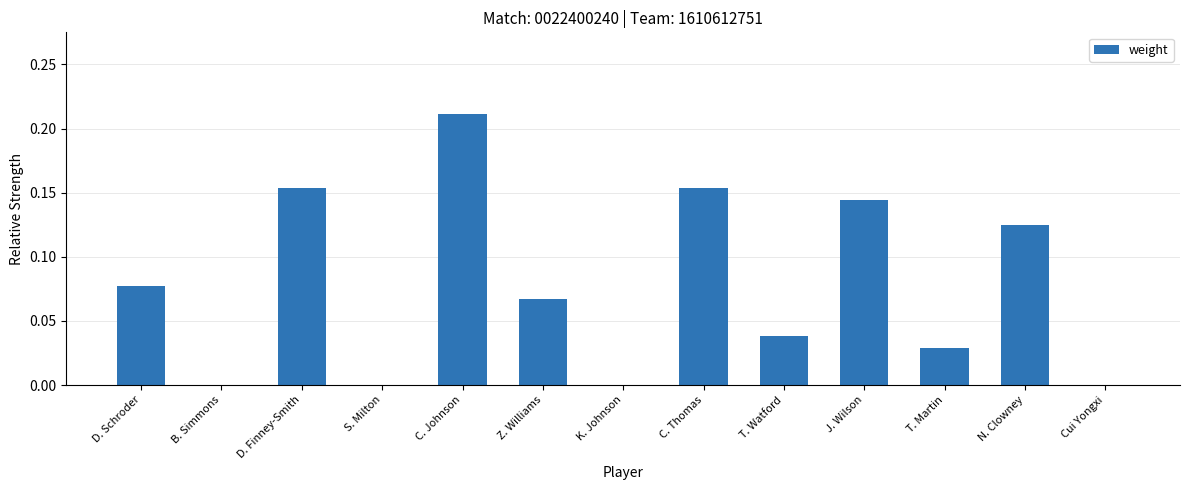

Is it true that the value at K. Johnson is 0.0?

True